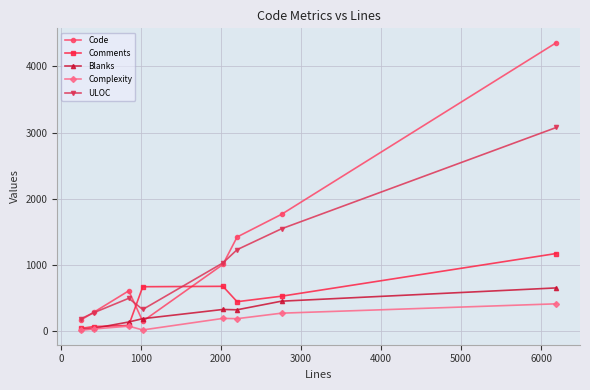

What is the greatest value displayed?

4356